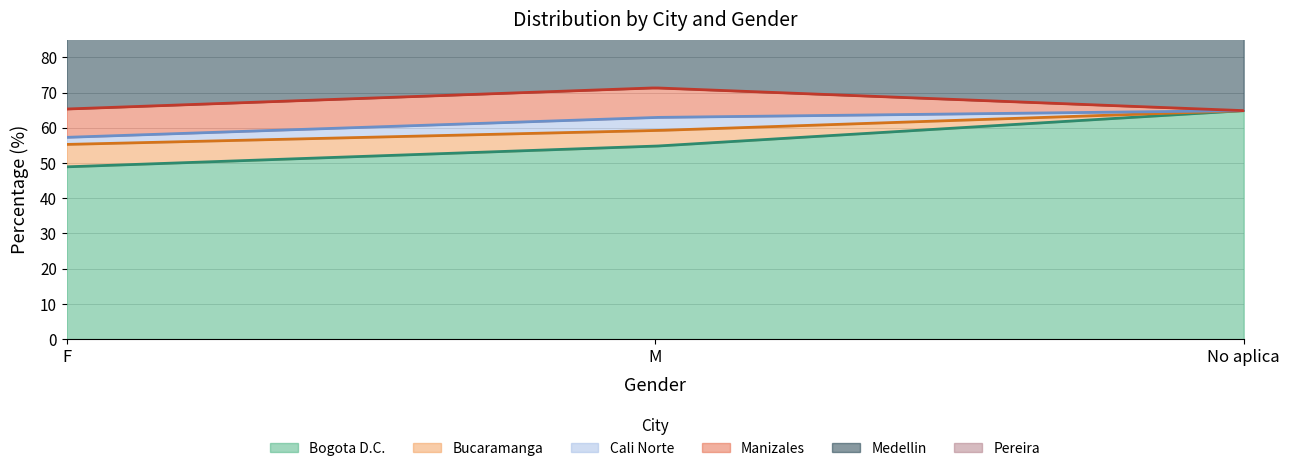

What is the total value across all series at M?

98.1